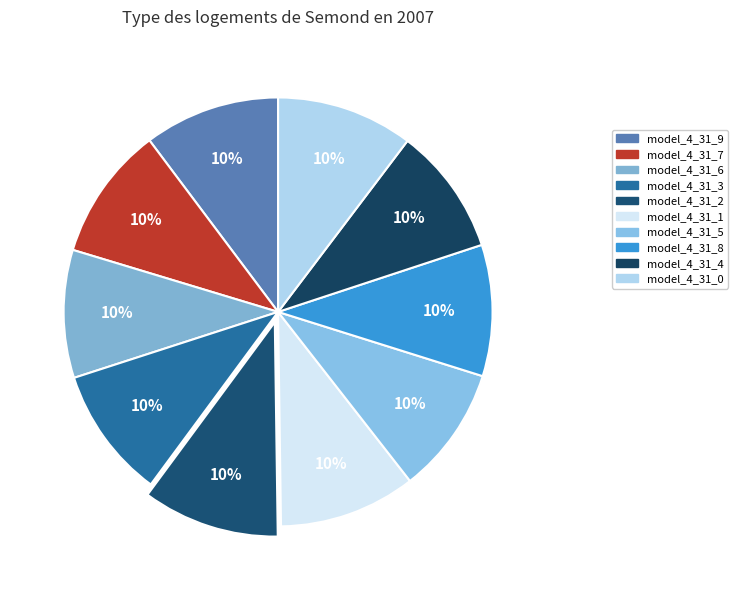

To the nearest percent, what portion does model_4_31_5 represent?

10%